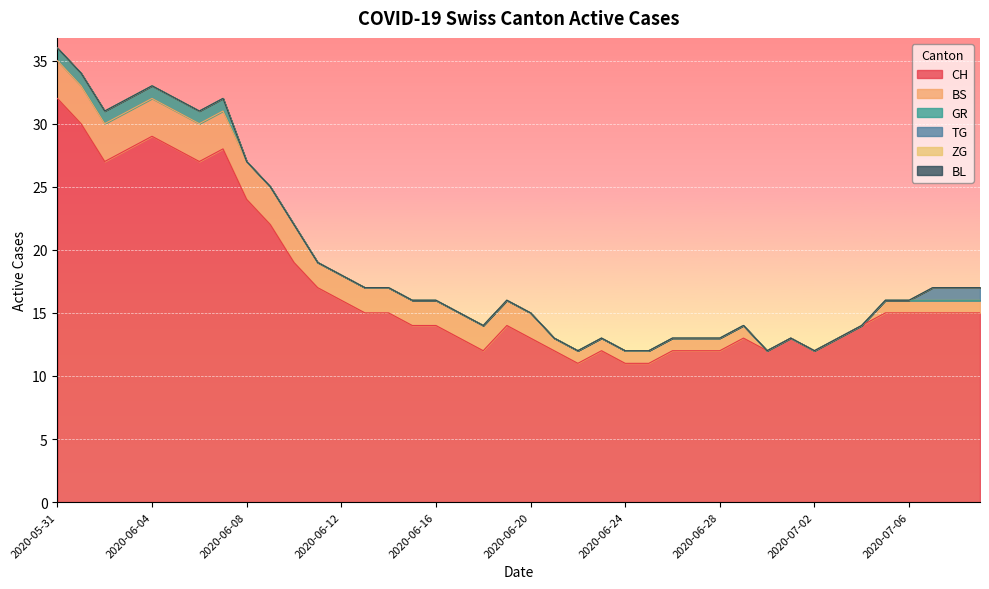

True or false: TG and CH cross at least once.

False